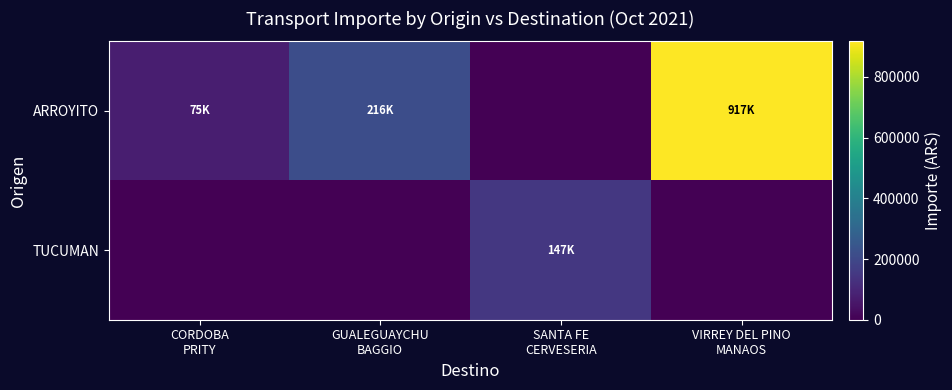

Which label corresponds to the largest value in the chart?

VIRREY DEL PINO
MANAOS